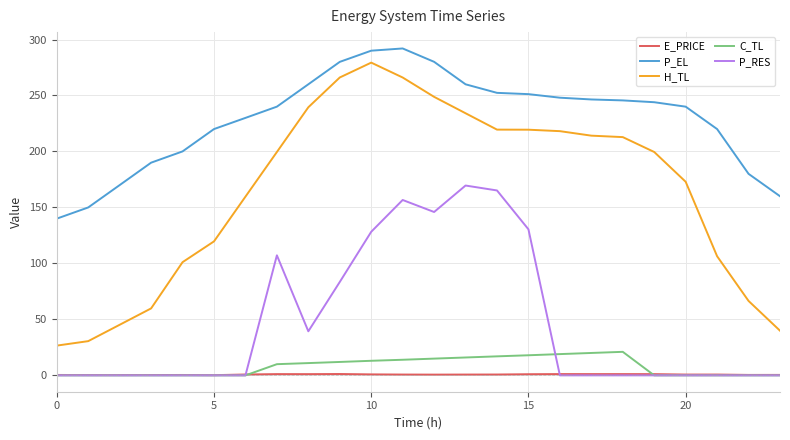

How many series are shown in this chart?

5